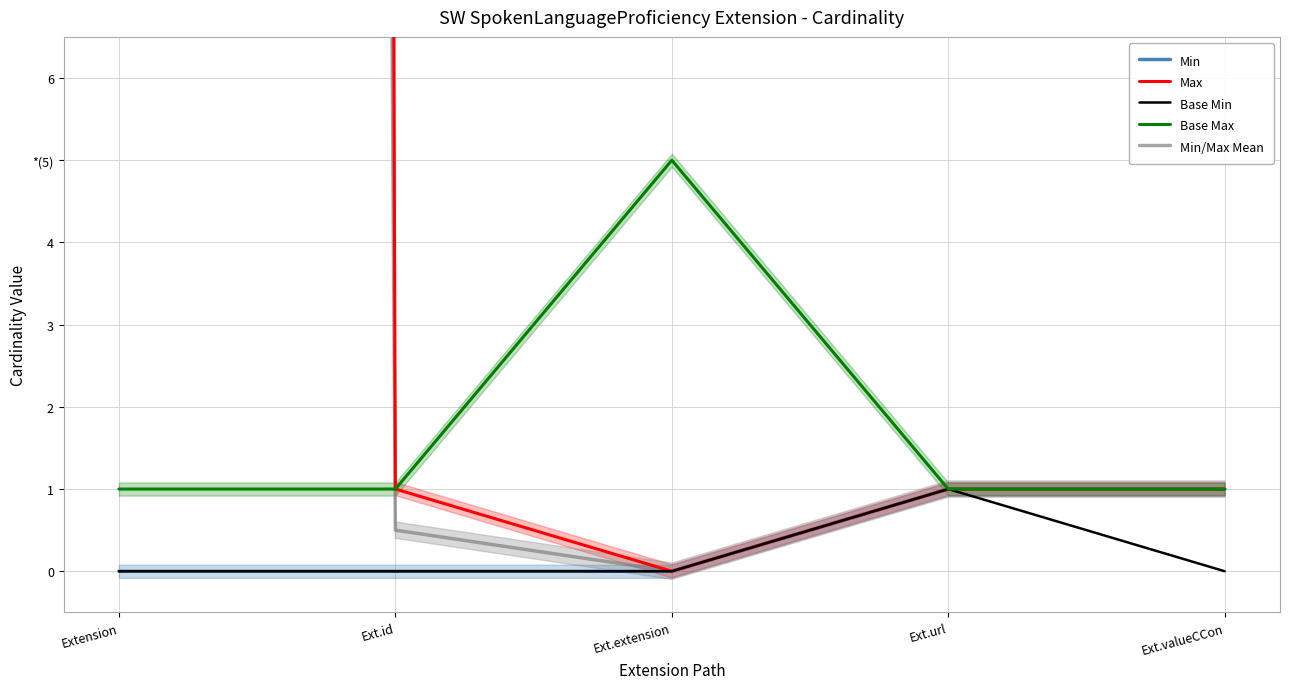

True or false: Max and Base Max cross at least once.

False